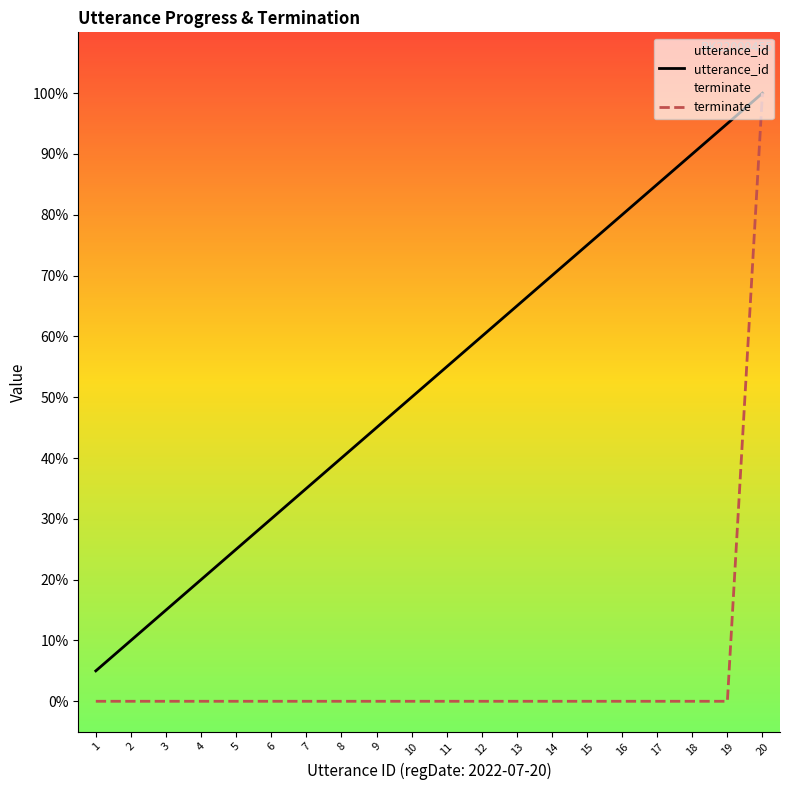

What is the total value across all series at 19?

0.9